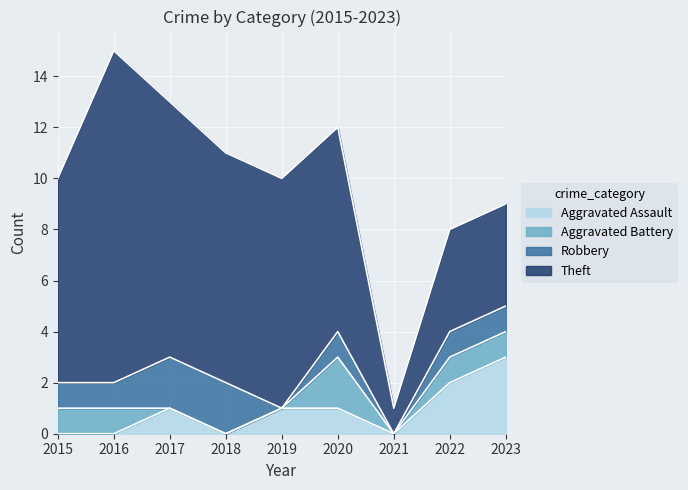

Read the Aggravated Assault value at 2023.

3